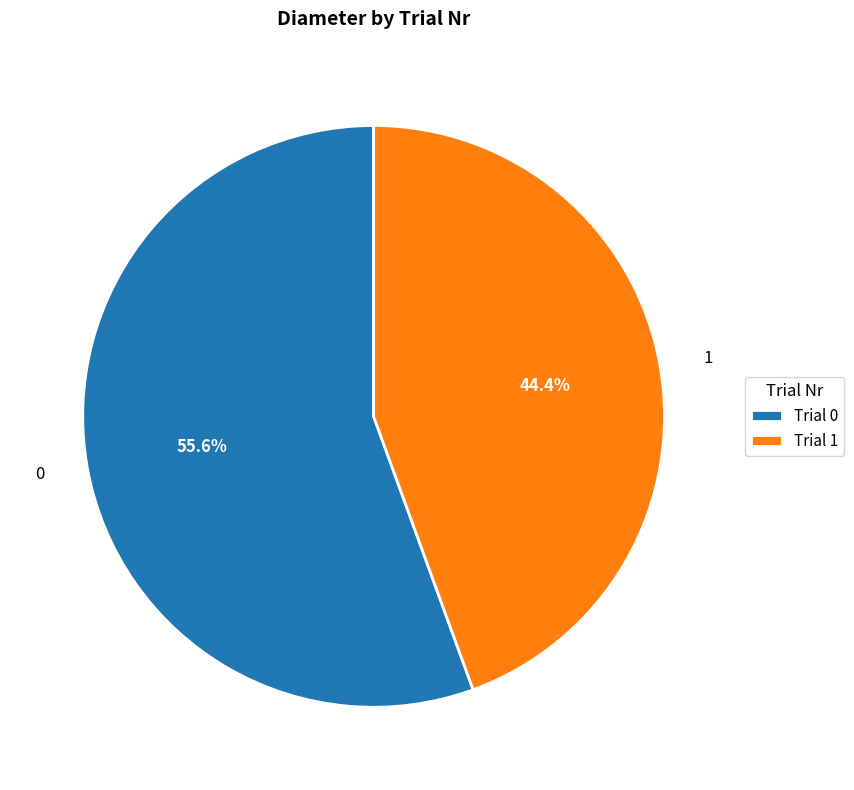

Is it true that 0 is 56% of the pie?

True